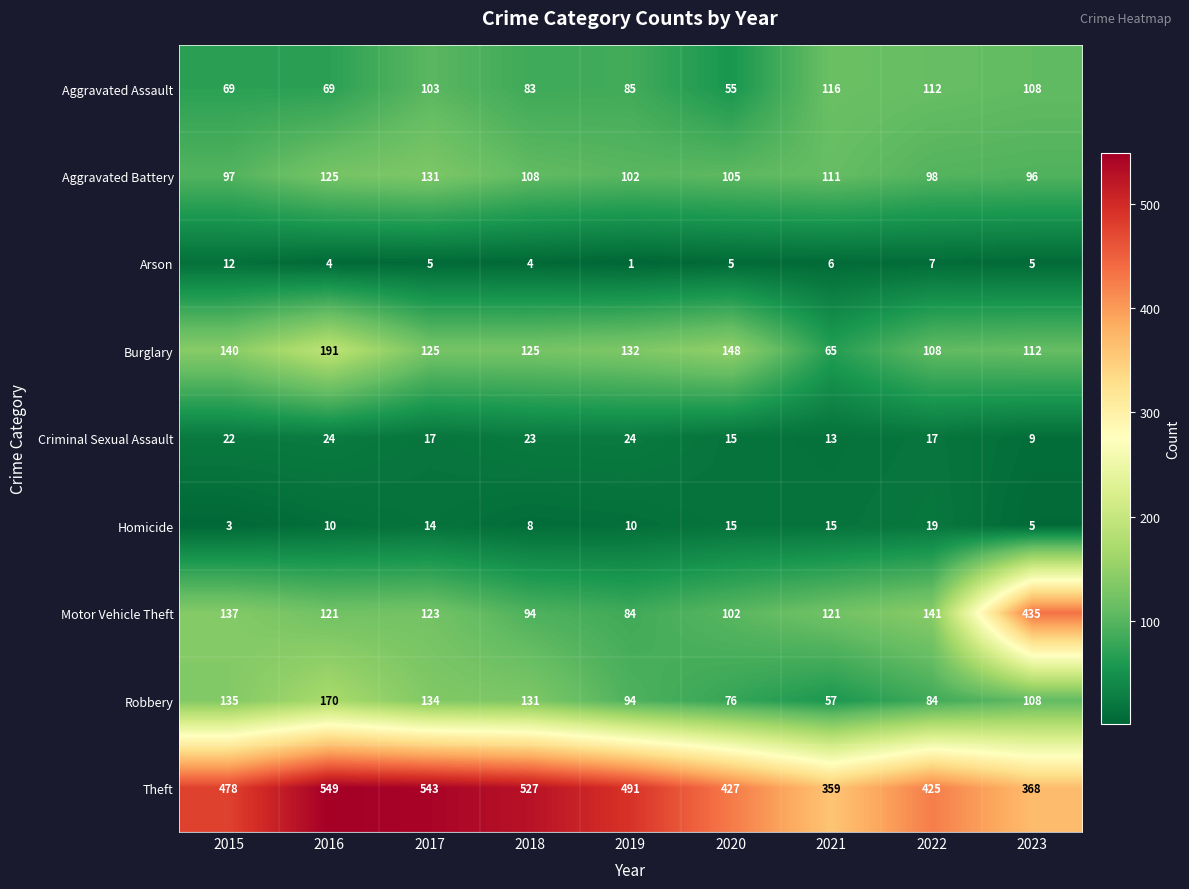

Which series has the largest total across all categories?

Theft